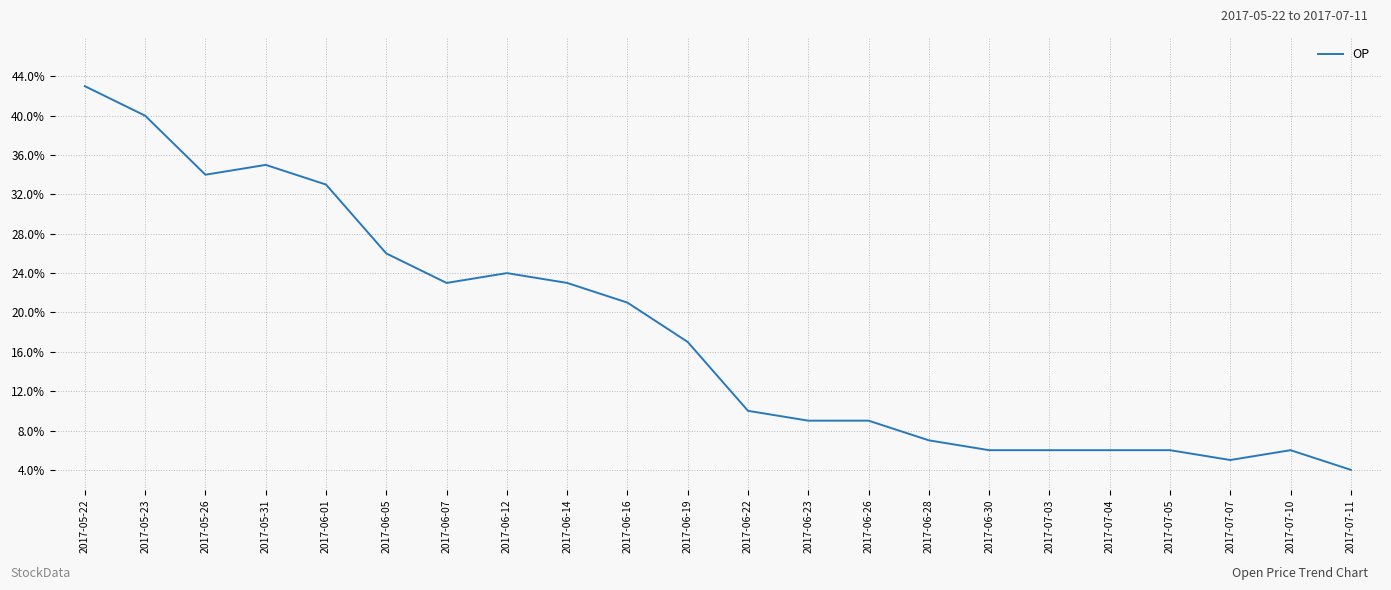

Is this an area chart (filled region under the line)?

No